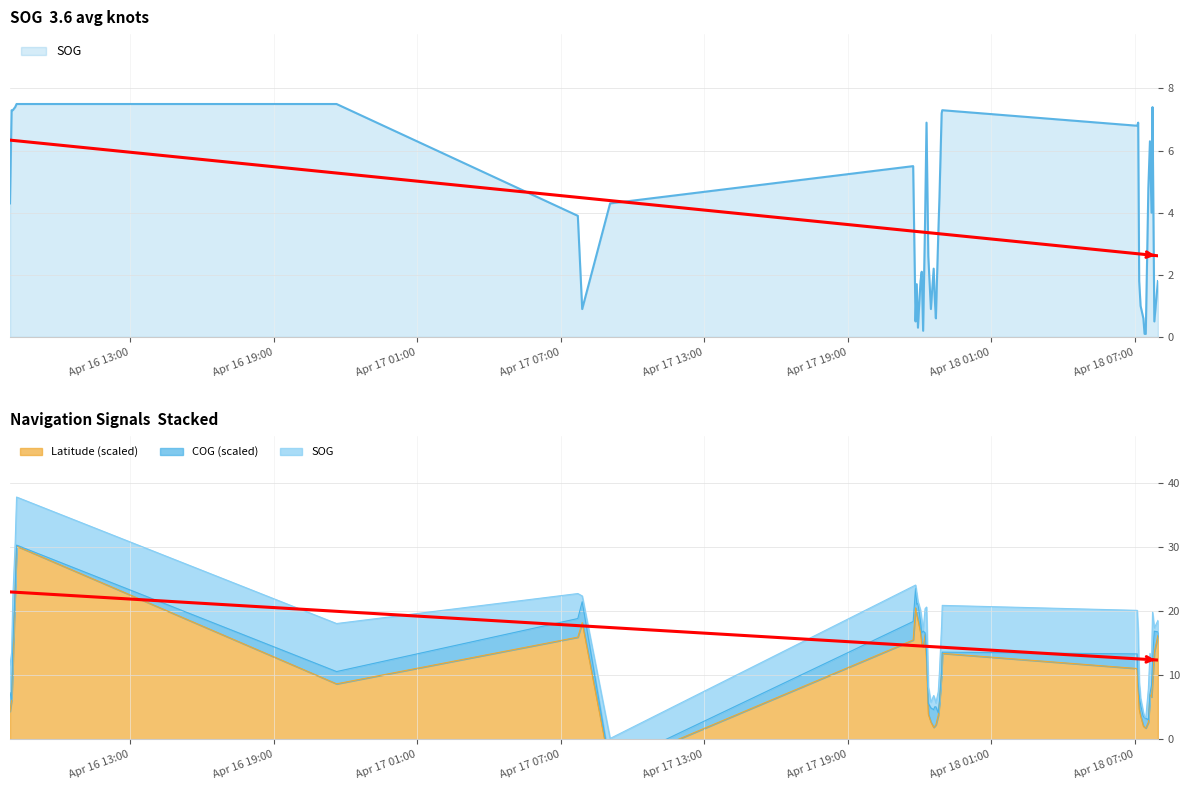

At which category is the sum across all series the highest?

2024-04-16 08:14:38